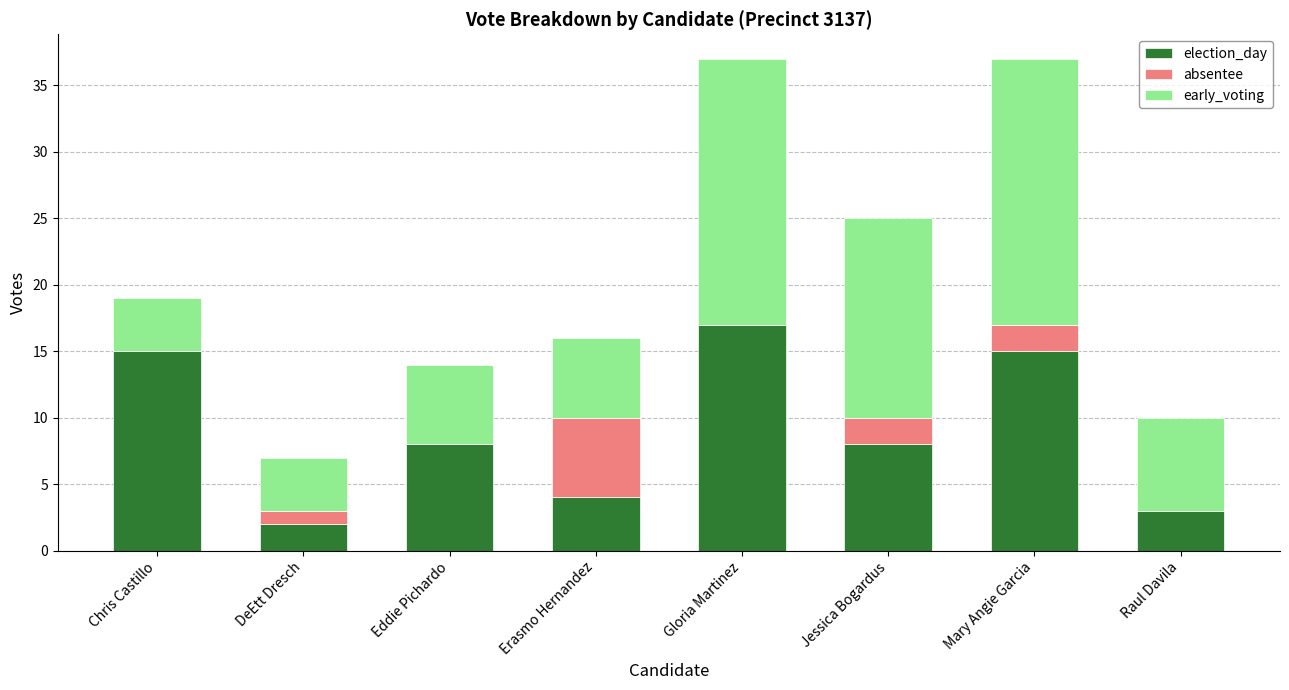

What is the total value across all series at Jessica Bogardus?

25